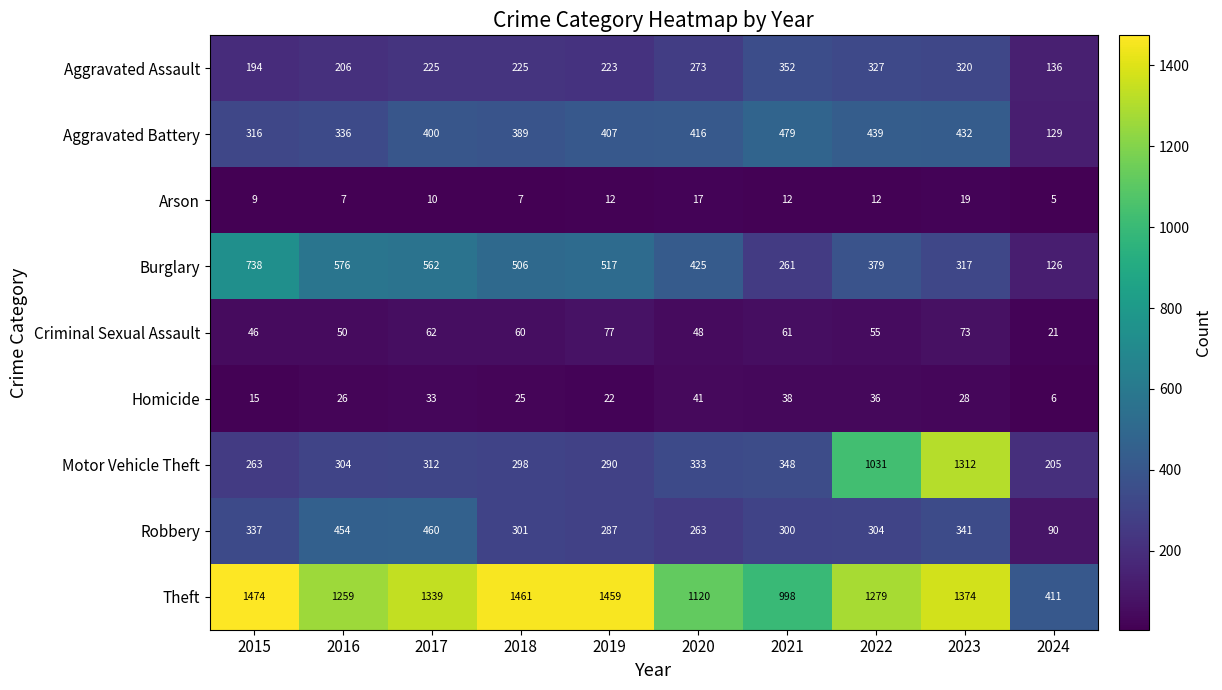

Where does the Robbery series first go above 304?

2015